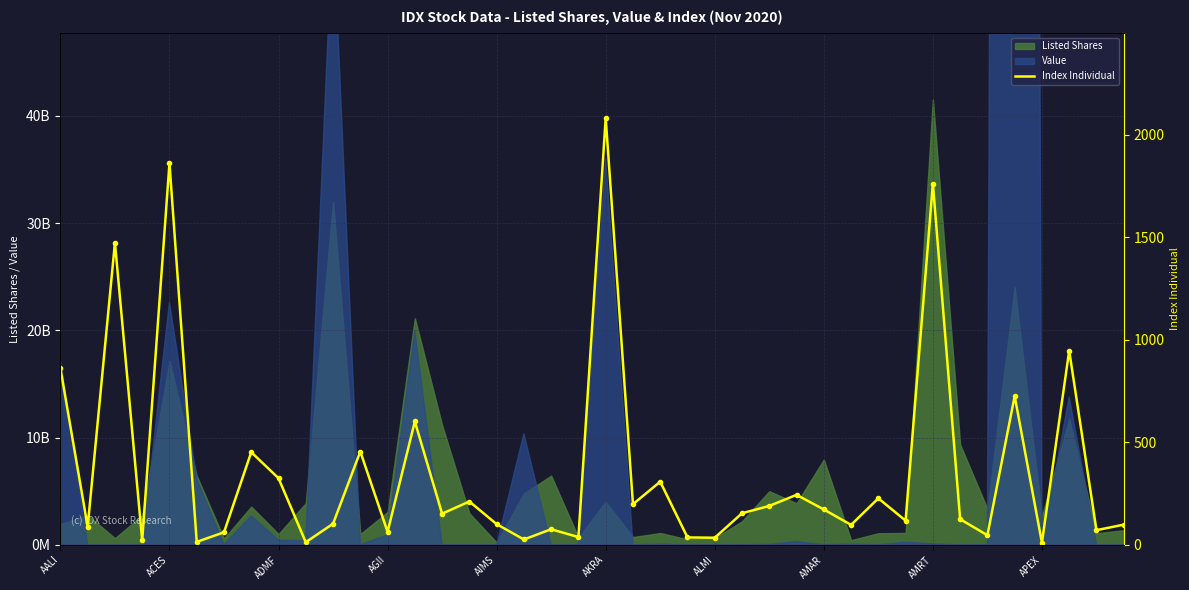

How many data points does each series have?

40